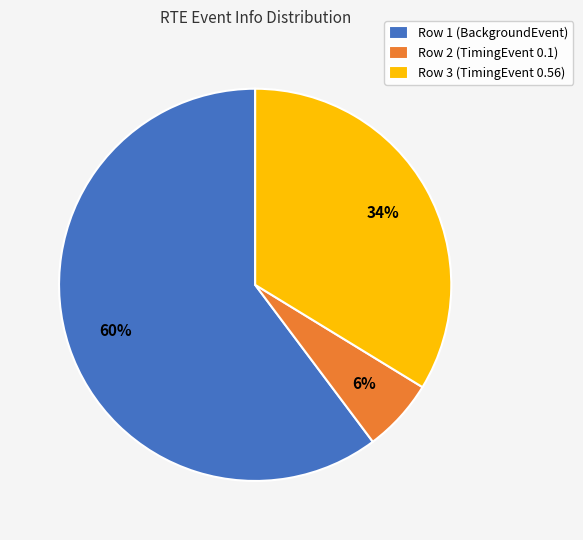

Is it true that Row 1 (BackgroundEvent) is 49% of the pie?

False